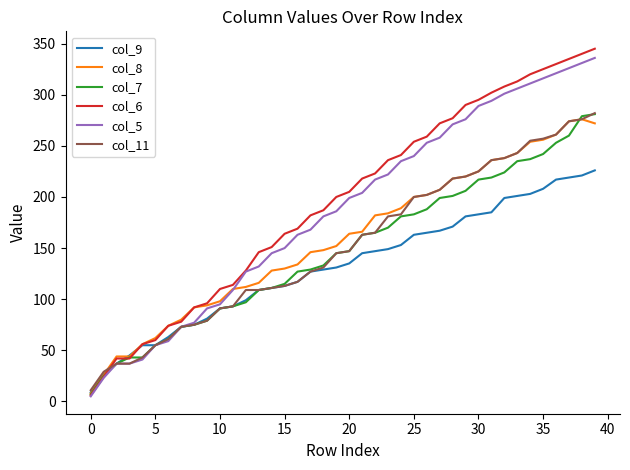

What is the greatest value displayed?

345